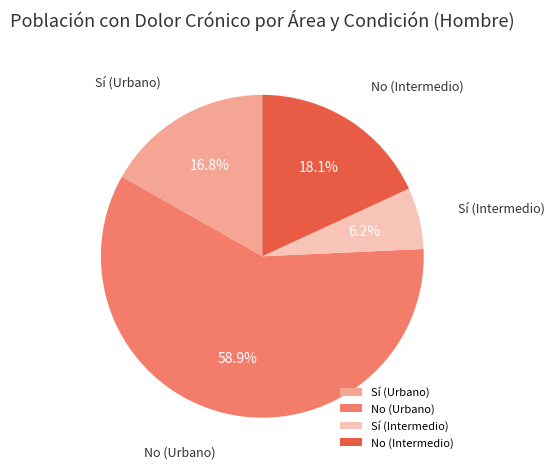

What percentage is NOT represented by Sí (Urbano)?

83.2%